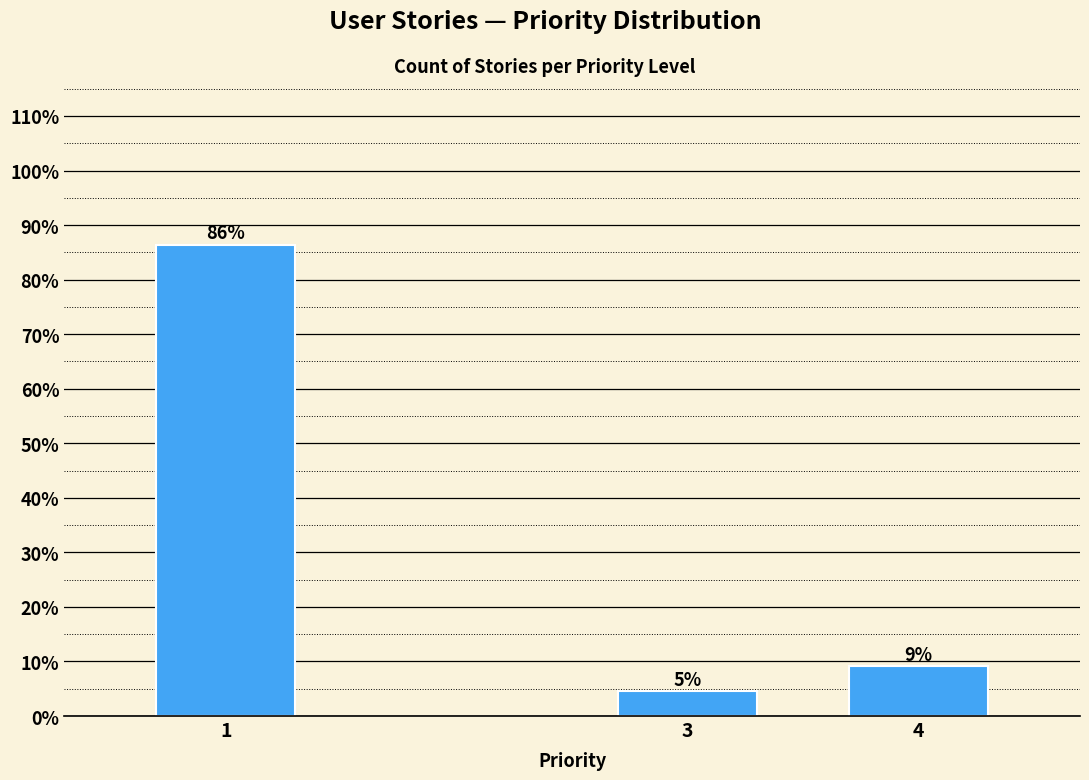

How many bars are there in total?

3